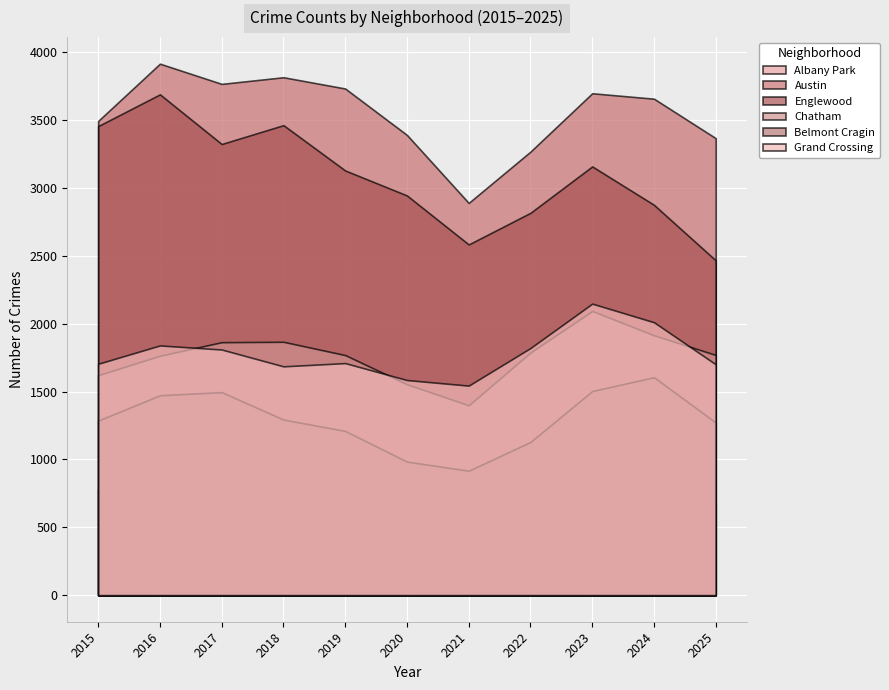

At how many categories does at least one series exceed 3144?

10